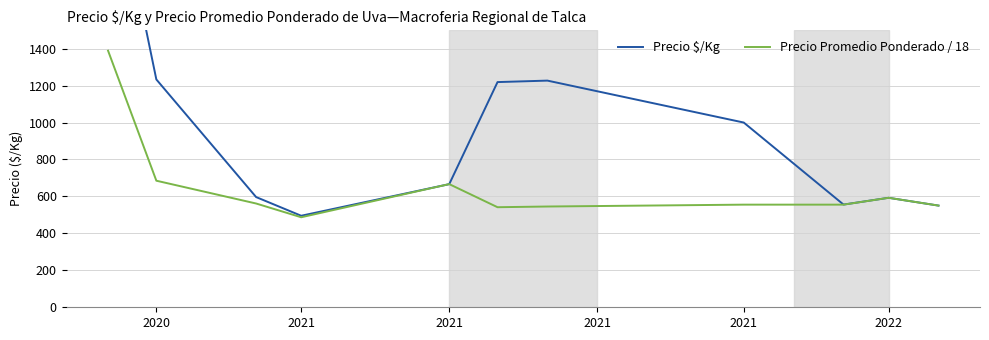

Rank the series at 2020 from highest to lowest value.

Precio $/Kg, Precio Promedio Ponderado / 18